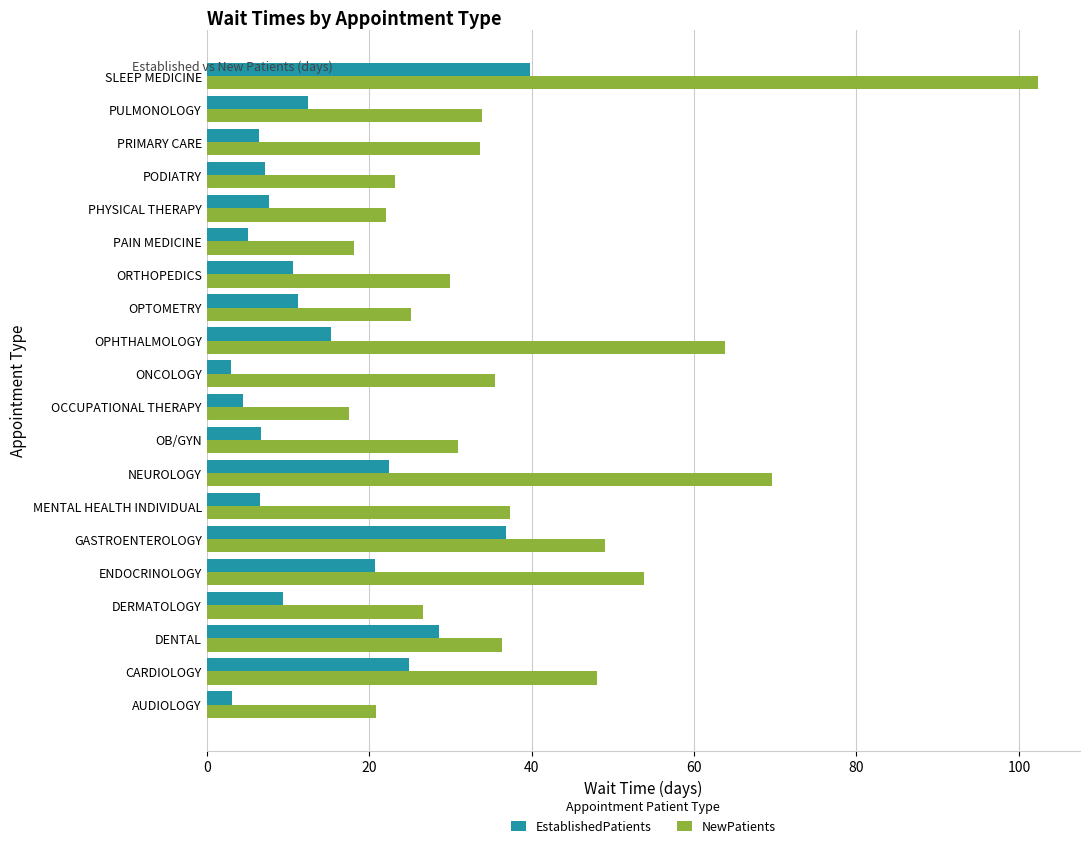

At which category is the sum across all series the highest?

SLEEP MEDICINE